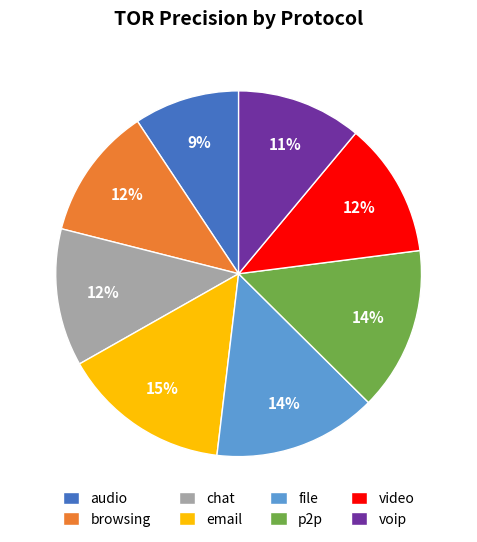

To the nearest percent, what is the average slice percentage?

12%